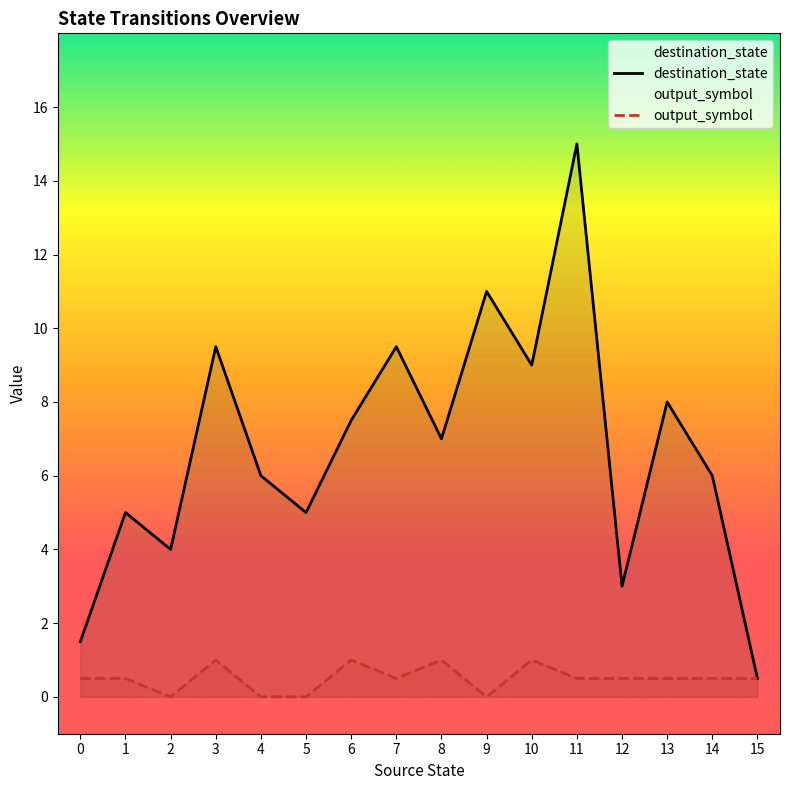

The value of output_symbol at 9 is 0.3. True or false?

False